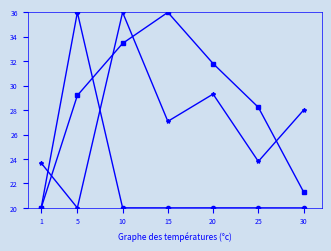

What is the spread (max minus min) of values at 1?

3.7